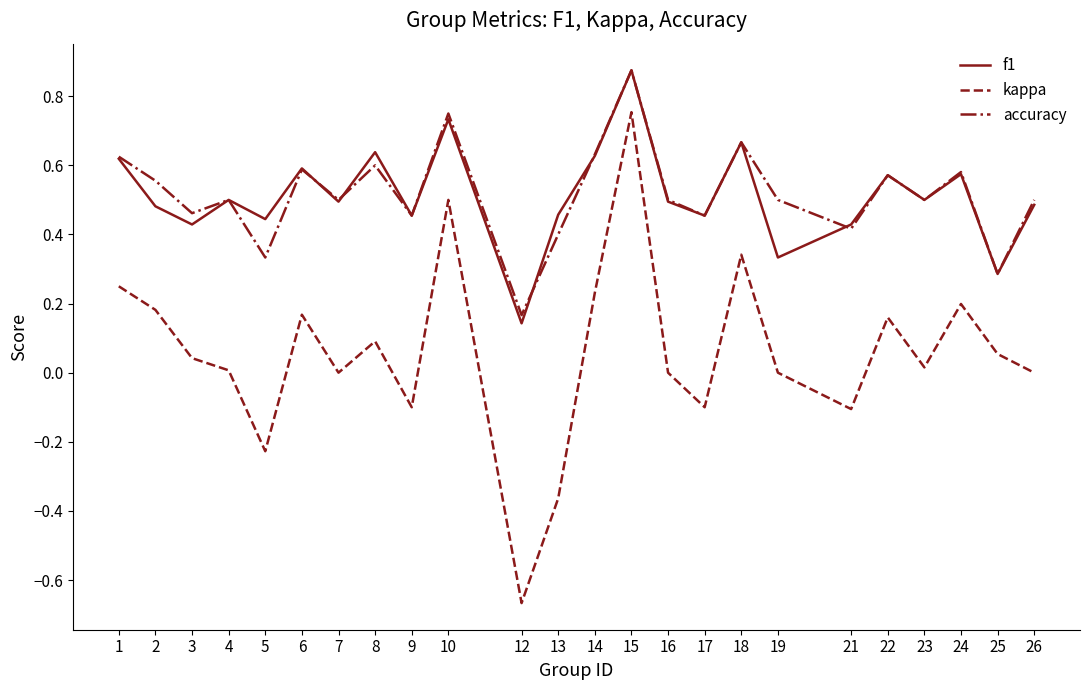

Which category has the highest value across all series?

15